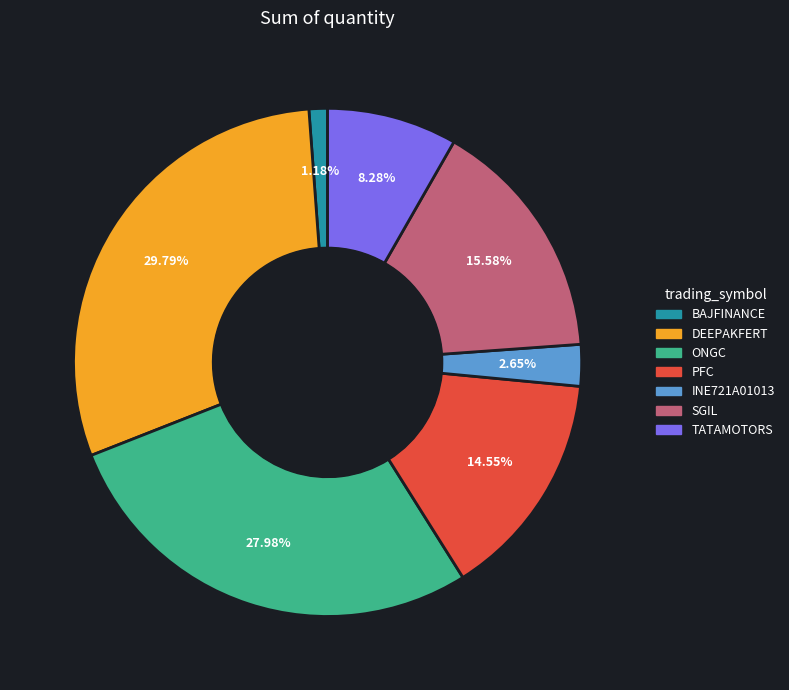

What is the ratio of the value at ONGC to the value at DEEPAKFERT?

0.9